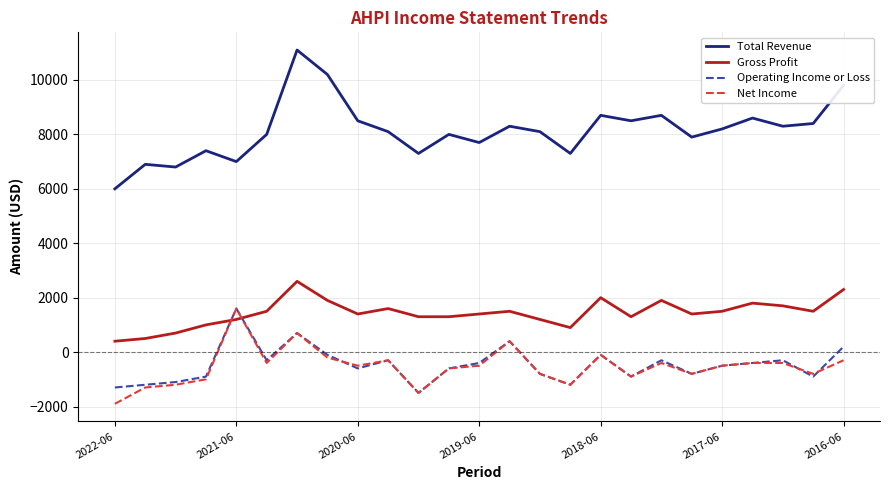

How many categories are shown in the chart?

25